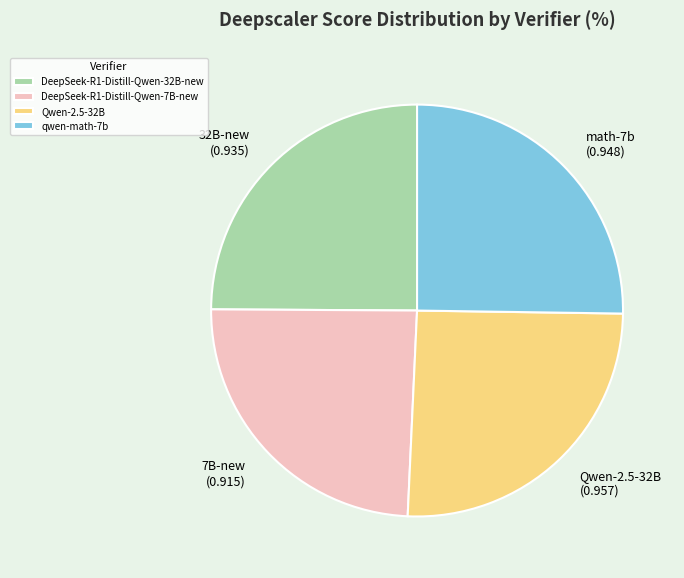

Count the number of slices in the pie.

4